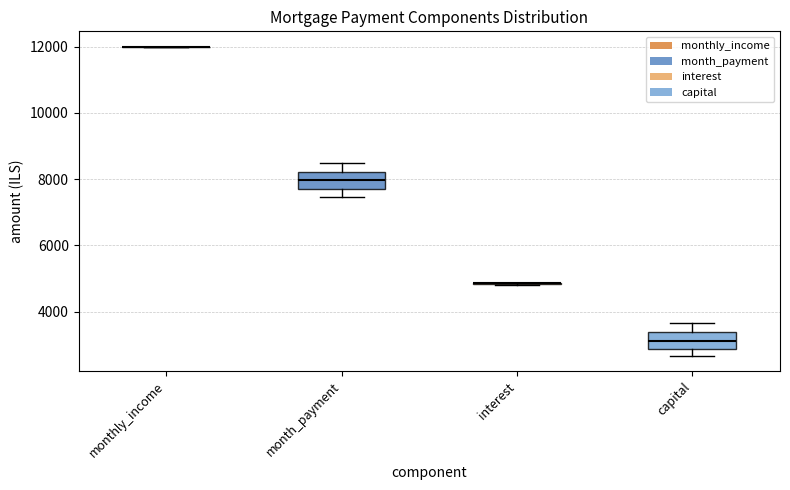

Reading left to right, transcribe this box plot: for each box, give where its median line is, the range the box spans, and where its two whiskers end, as read against the y-axis. The values are not printed on the chart, so give them approximately, as read against the axis.

monthly_income: box collapsed to a line at 12000, whiskers 12000 to 12000
month_payment: median 8000, box 7800 to 8200, whiskers 7400 to 8600
interest: box collapsed to a line at 4800, whiskers 4800 to 4800
capital: median 3200, box 2800 to 3400, whiskers 2600 to 3600